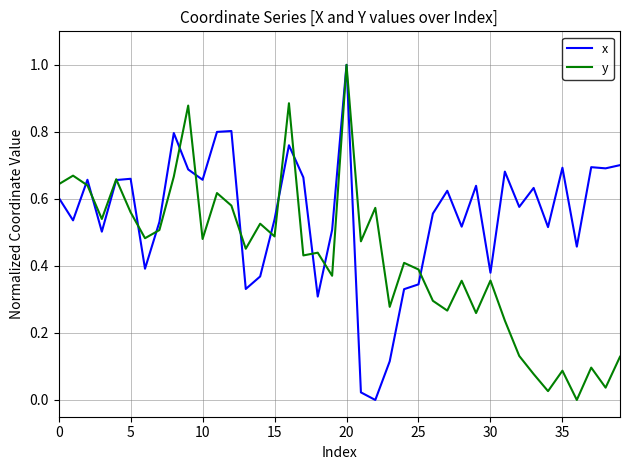

What are all the series names shown in the legend?

x, y